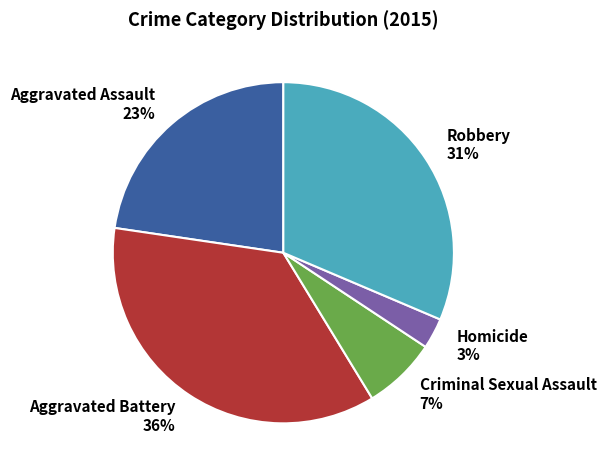

What percentage is the Homicide slice, to the nearest percent?

3%